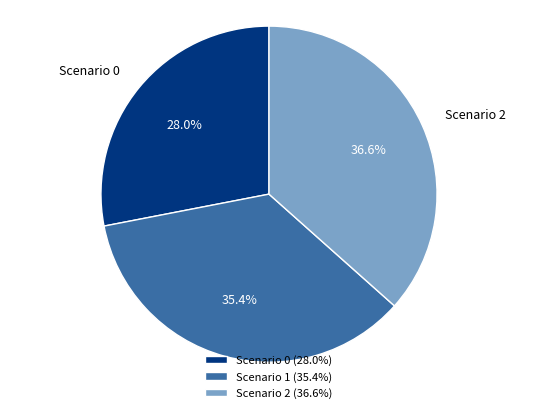

Does Scenario 0 (28.0%) represent more than half of the total?

No